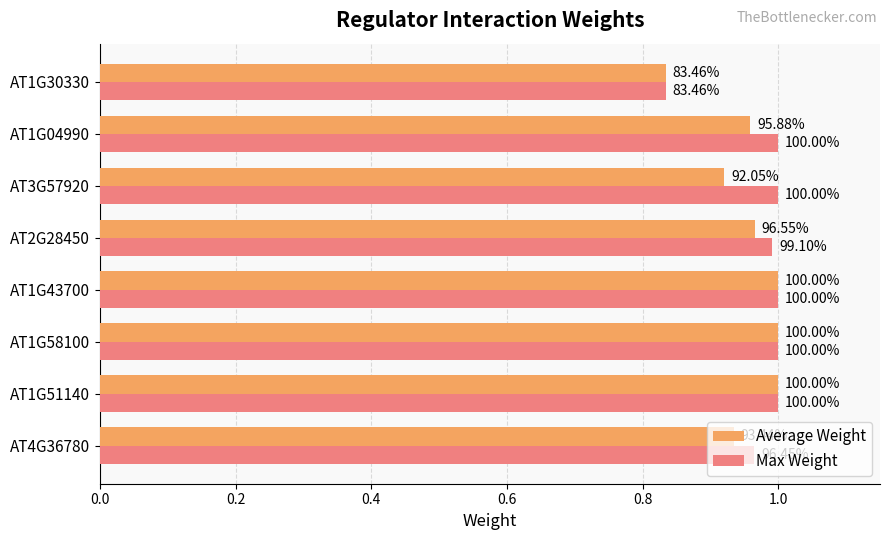

What is the value of the Average Weight bar at the 4th from the left?

1.0